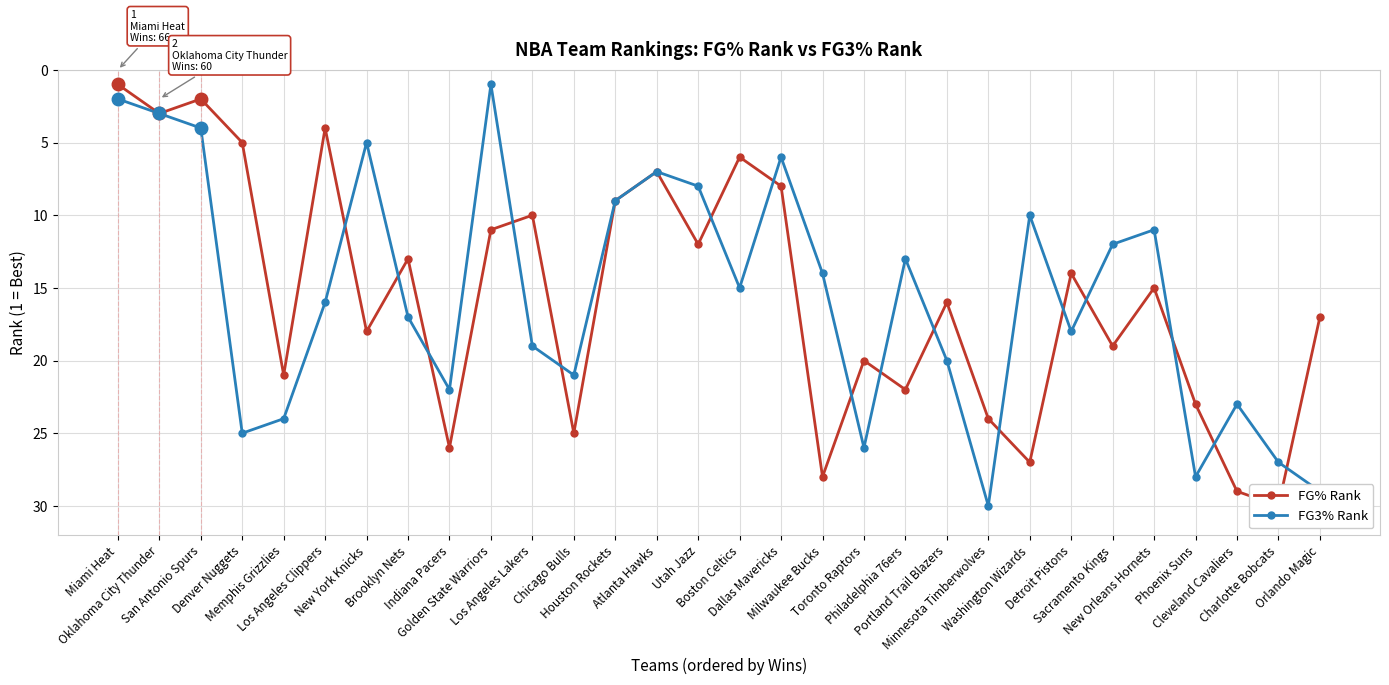

What is the maximum value for FG% Rank?

30